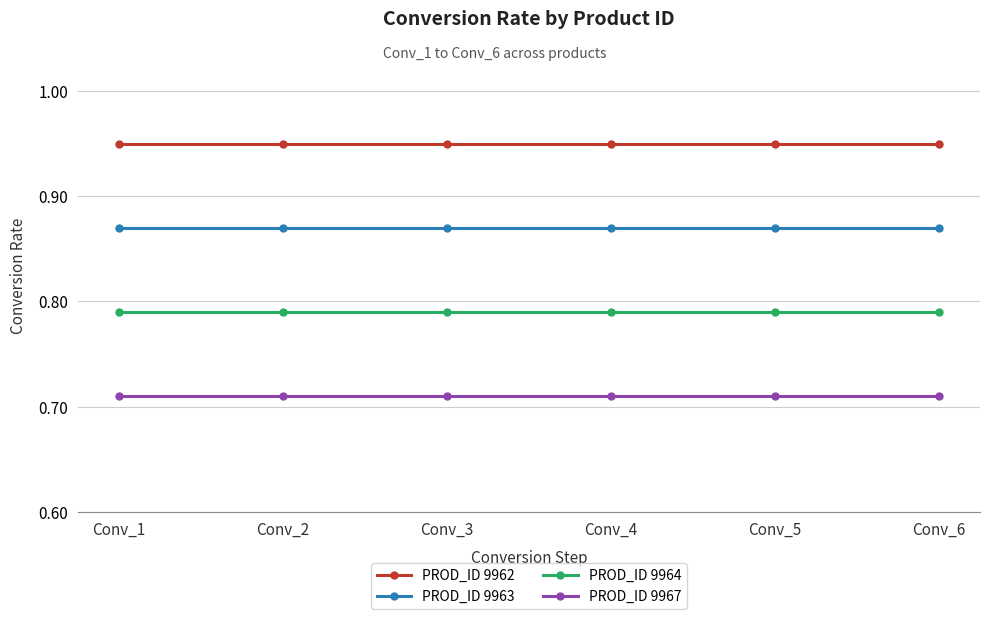

How many categories are shown in the chart?

6